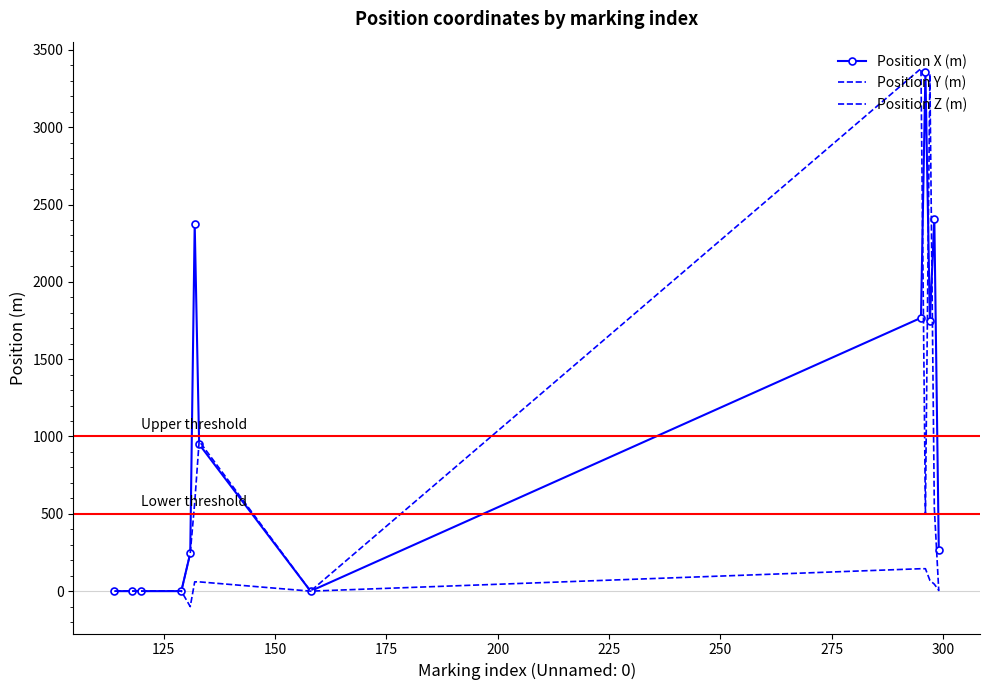

Rank the series by their average value, from highest to lowest.

Position X (m), Position Y (m), Position Z (m)